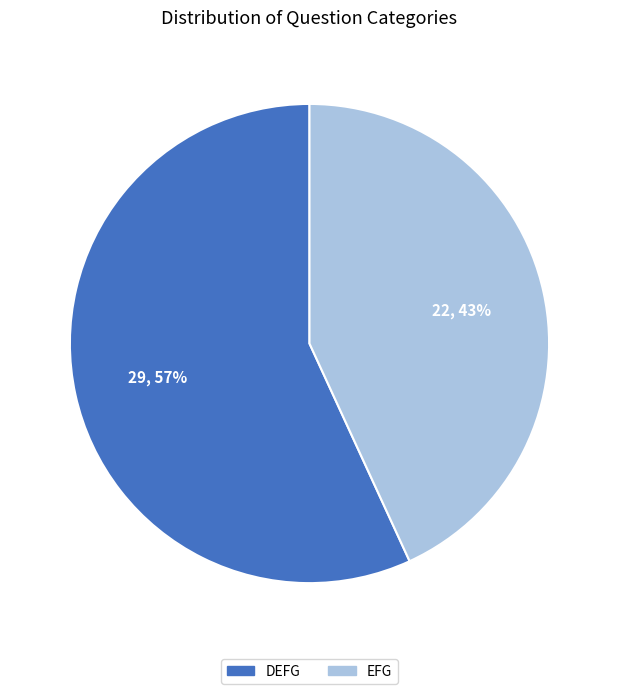

Which slice is the largest?

DEFG